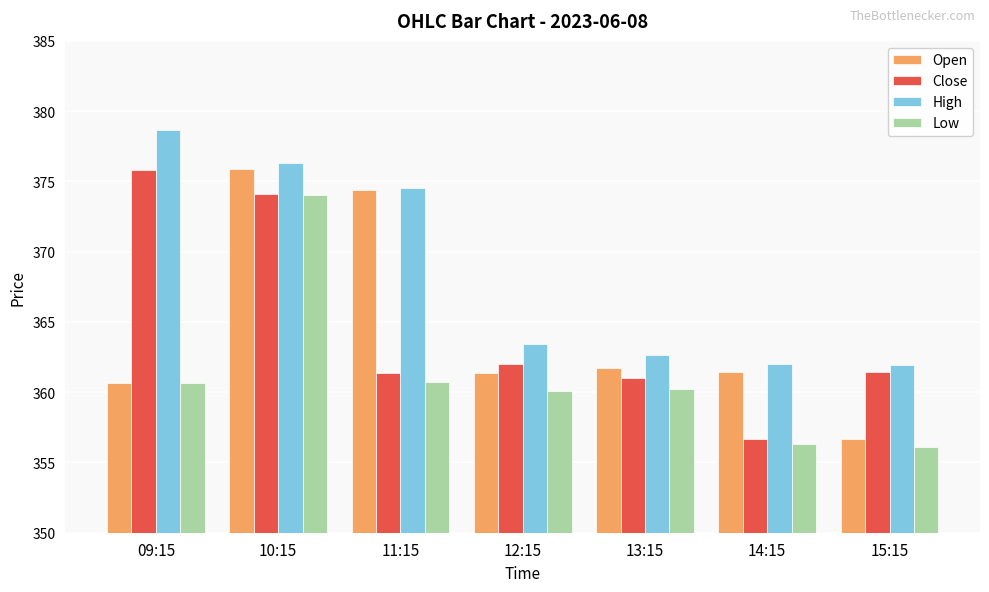

Which category has the highest value across all series?

09:15